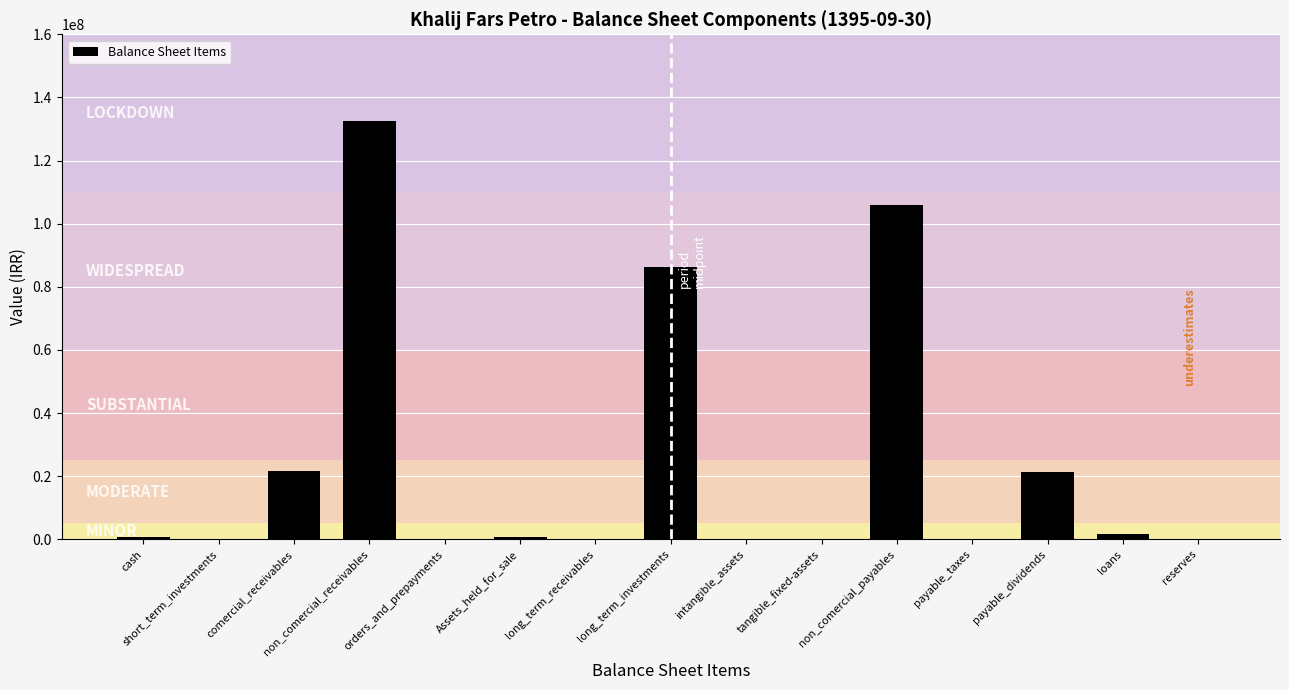

Is it true that the value at intangible_assets is 2315?

True